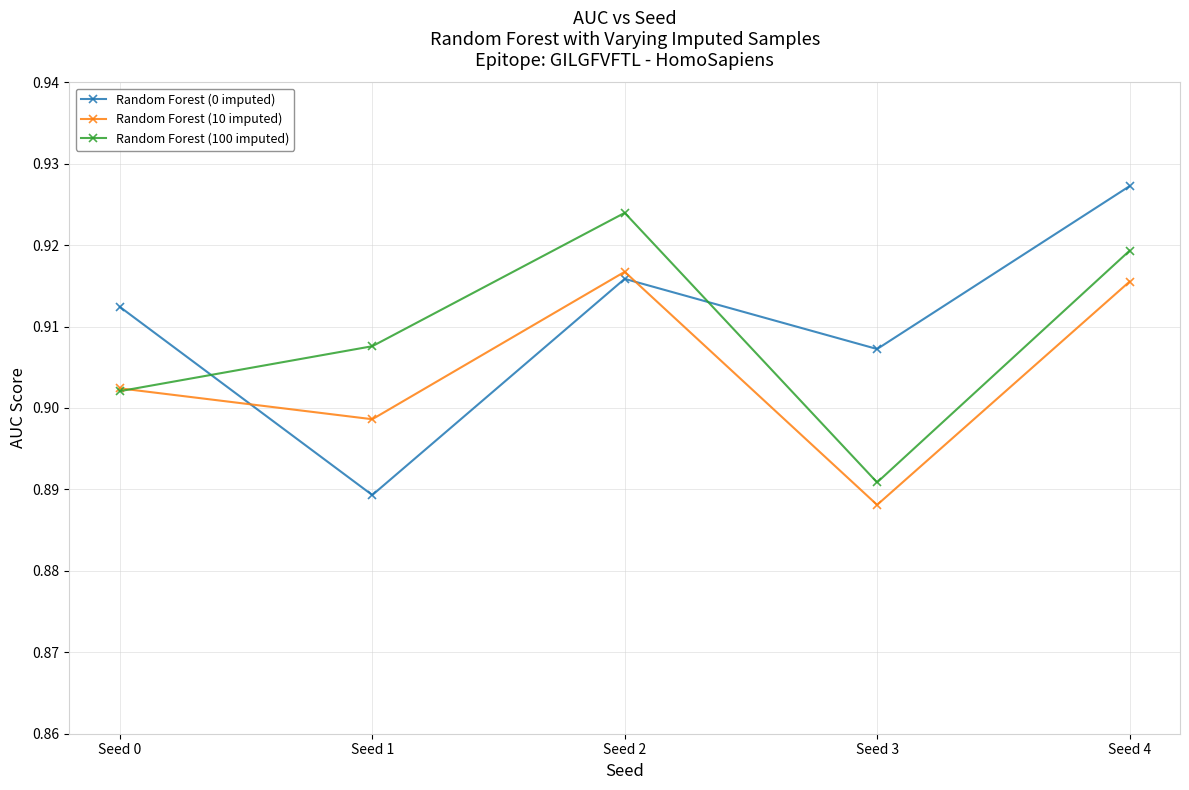

At how many categories does at least one series exceed 0?

5